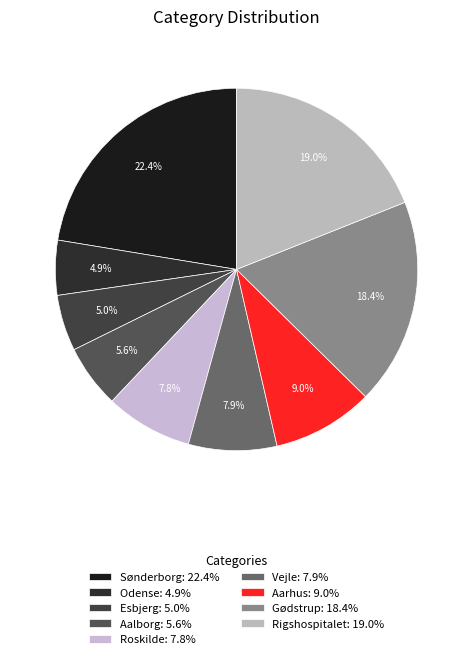

Do Sønderborg and Esbjerg together represent more than half of the pie?

No